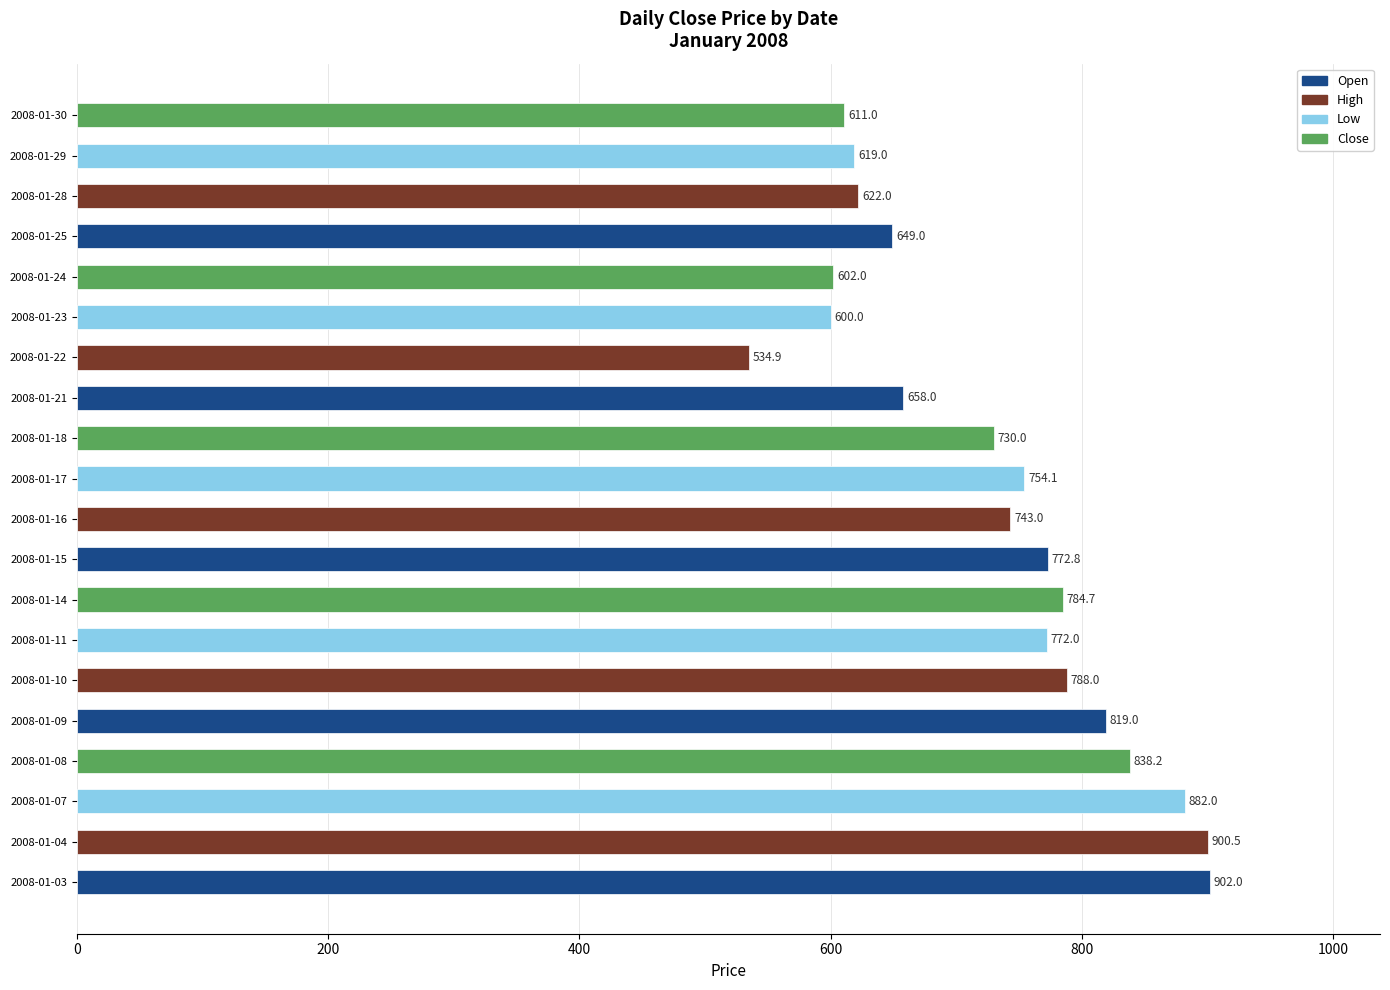

At which label is the value closest to 718?

2008-01-18